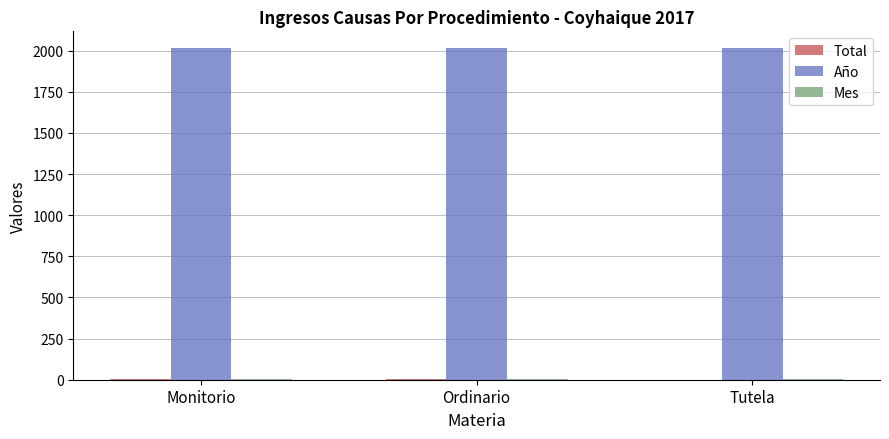

Which series has the largest total across all categories?

Año